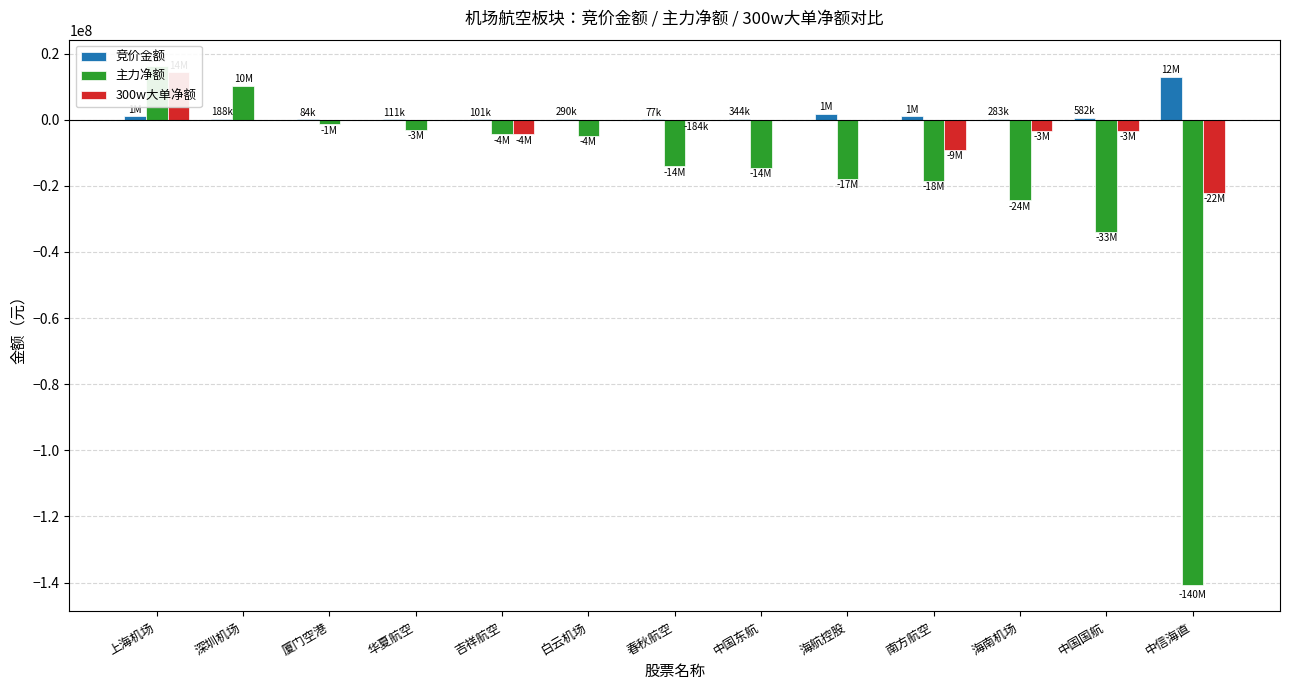

List the series in order of their overall mean, highest first.

竞价金额, 300w大单净额, 主力净额